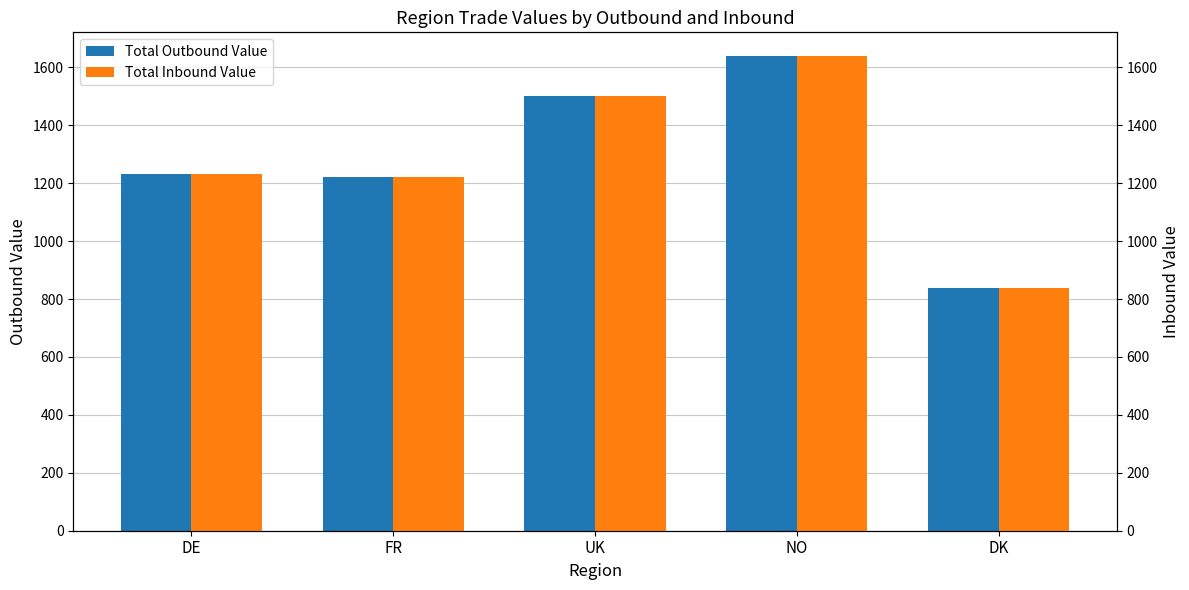

Reading right to left, what are all the values shown in this chart?

Total Outbound Value: DK=837.6	NO=1638.8	UK=1499.9	FR=1222.4	DE=1232.4
Total Inbound Value: DK=837.6	NO=1638.8	UK=1499.9	FR=1222.4	DE=1232.4